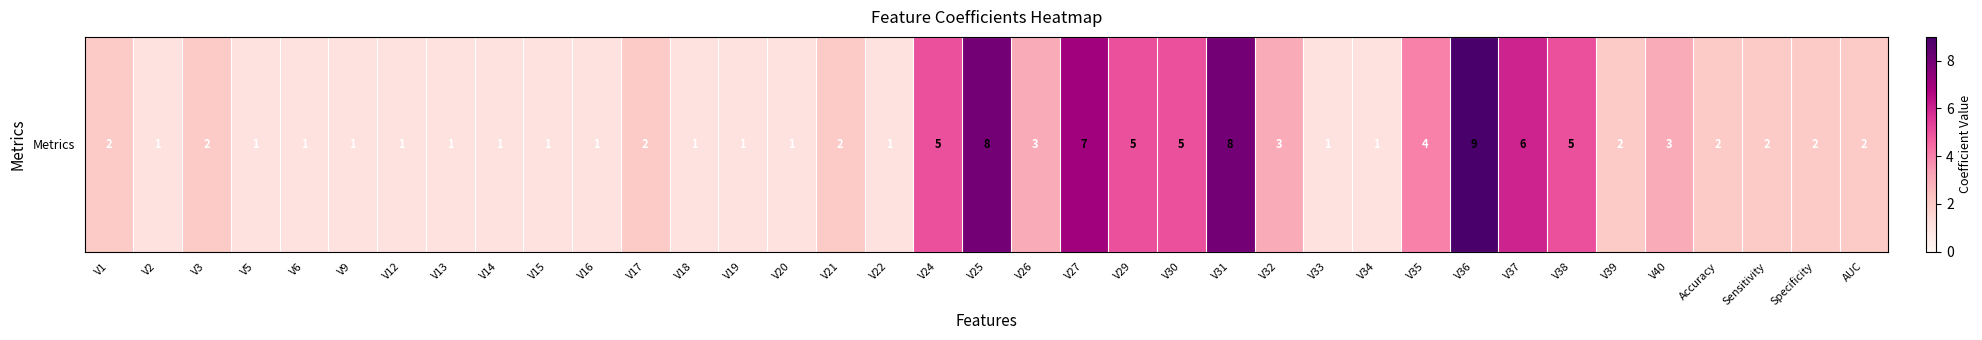

Rank the categories by value from highest to lowest.

V36, V25, V31, V27, V37, V24, V29, V30, V38, V35, V26, V32, V40, V1, V3, V17, V21, V39, Accuracy, Sensitivity, Specificity, AUC, V2, V5, V6, V9, V12, V13, V14, V15, V16, V18, V19, V20, V22, V33, V34